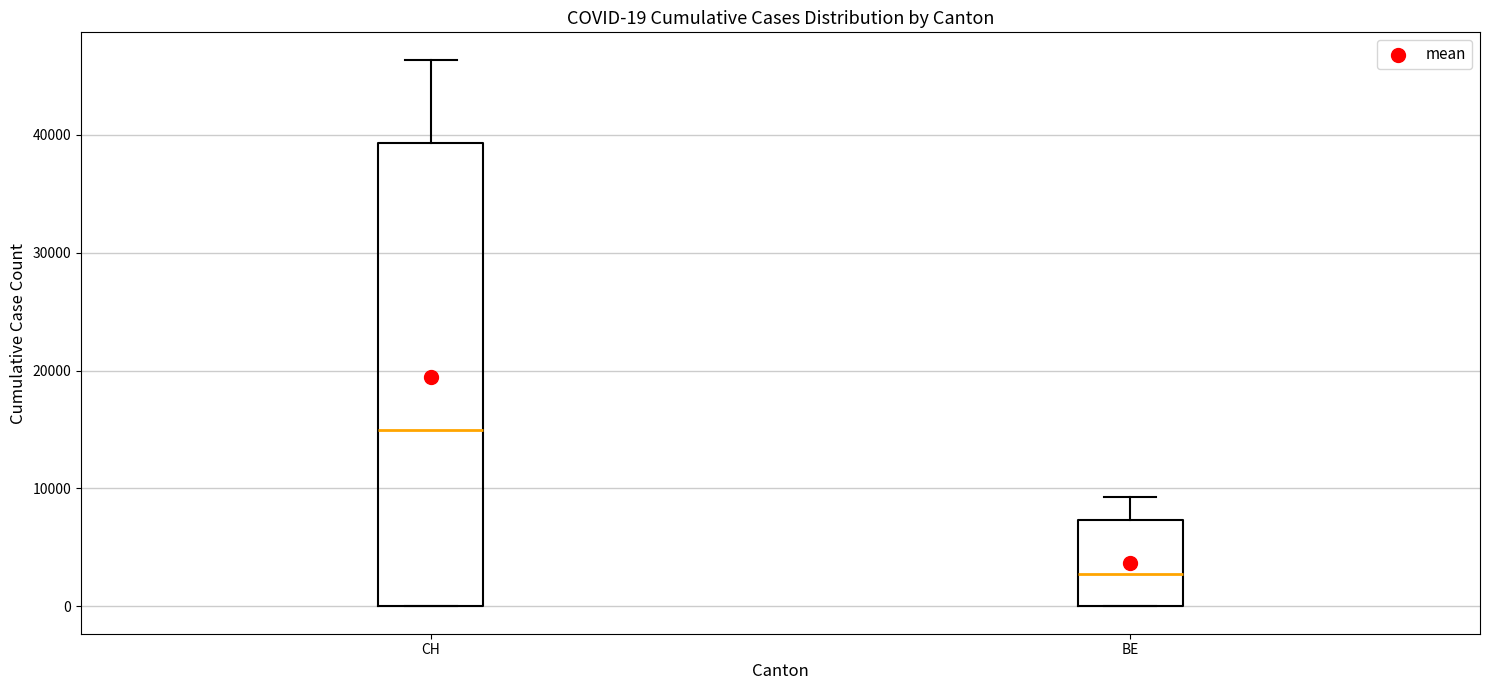

Comparing the boxes themselves (not the whiskers), which one is the tallest?

CH